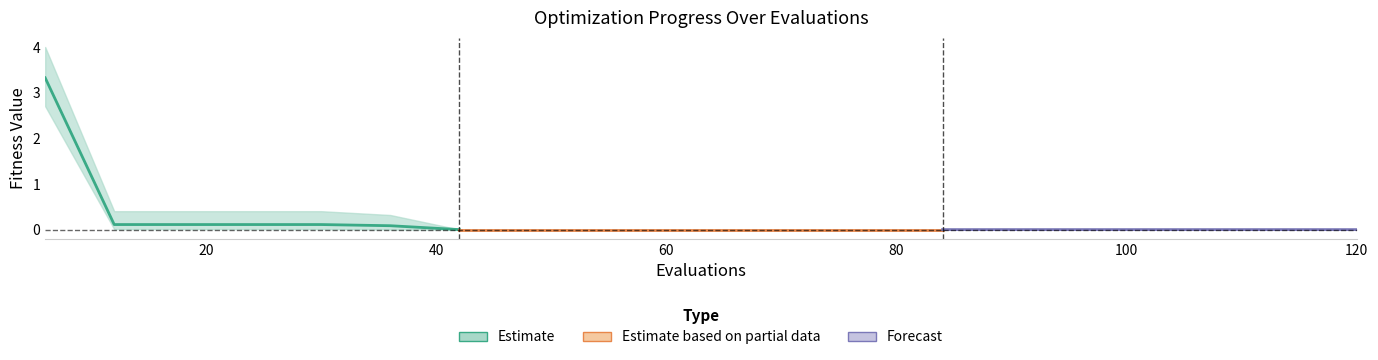

Reading left to right, what are all the values shown in this chart?

mean: 3.3	0.1	0.1	0.1	0.1	0.1	0.0	0.0	0.0	0.0	0.0	0.0	0.0	0.0	0.0	0.0	0.0	0.0	0.0	0.0
best: 2.7	0.0	0.0	0.0	0.0	0.0	0.0	0.0	0.0	0.0	0.0	0.0	0.0	0.0	0.0	0.0	0.0	0.0	0.0	0.0
worst: 4.0	0.4	0.4	0.4	0.4	0.3	0.0	0.0	0.0	0.0	0.0	0.0	0.0	0.0	0.0	0.0	0.0	0.0	0.0	0.0